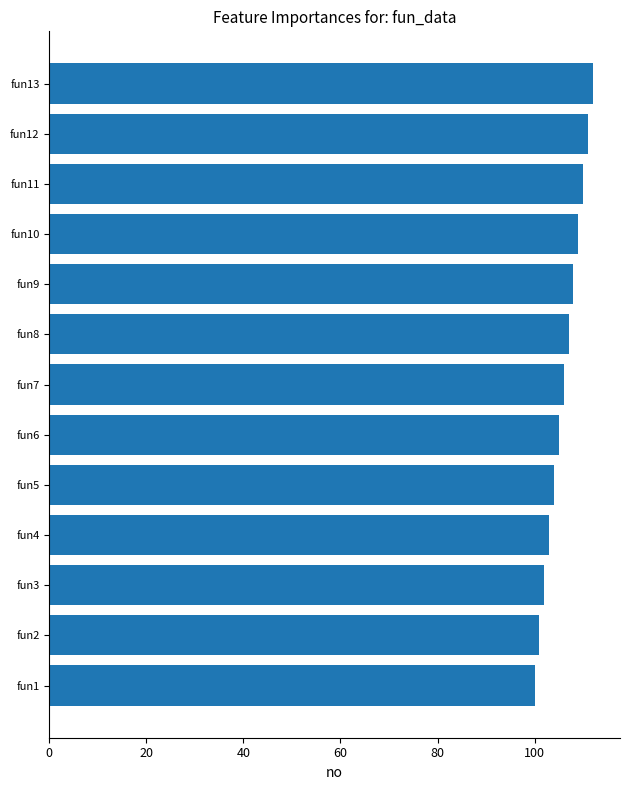

Between fun1 and fun13, which is larger?

fun13